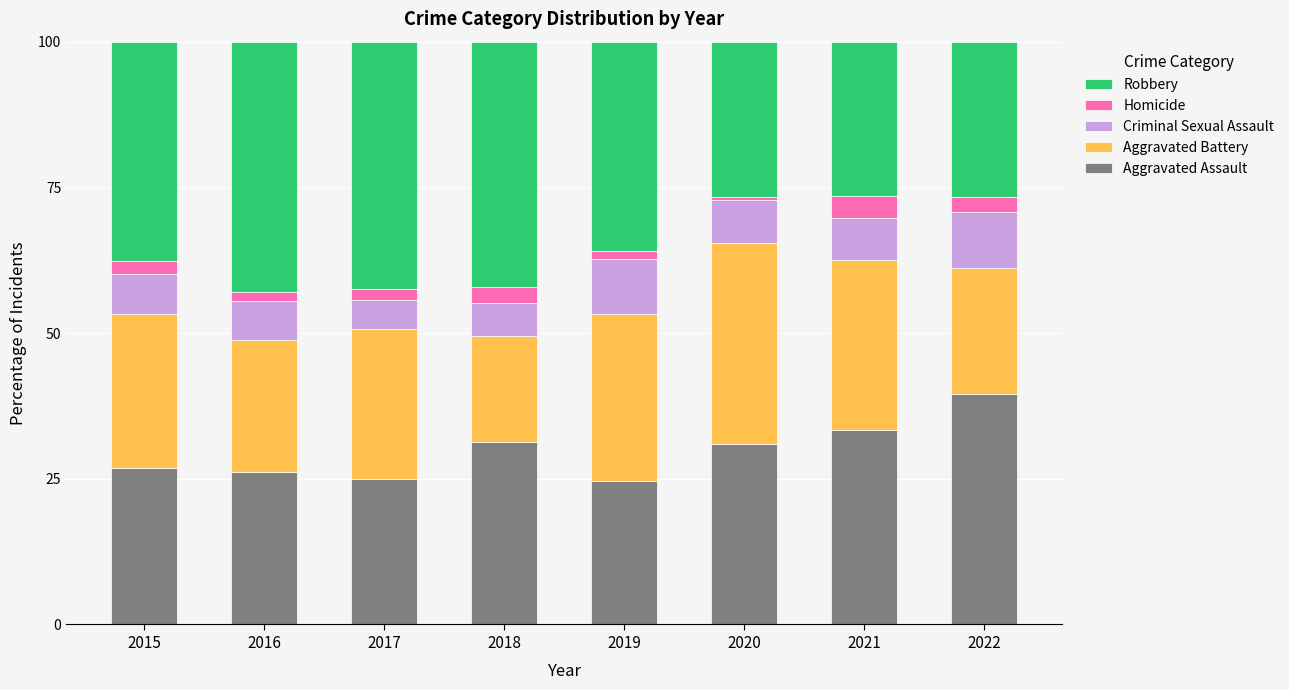

At which label does Aggravated Assault reach its peak?

2022